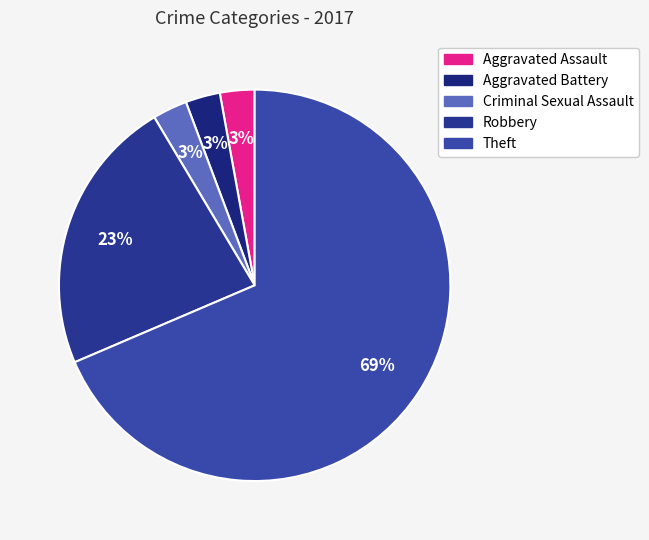

Which slice is the largest?

Theft